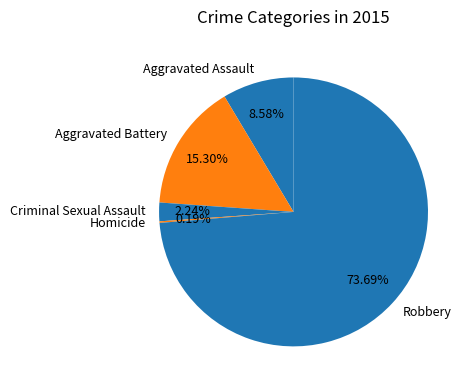

Between Aggravated Assault and Aggravated Battery, which is larger?

Aggravated Battery